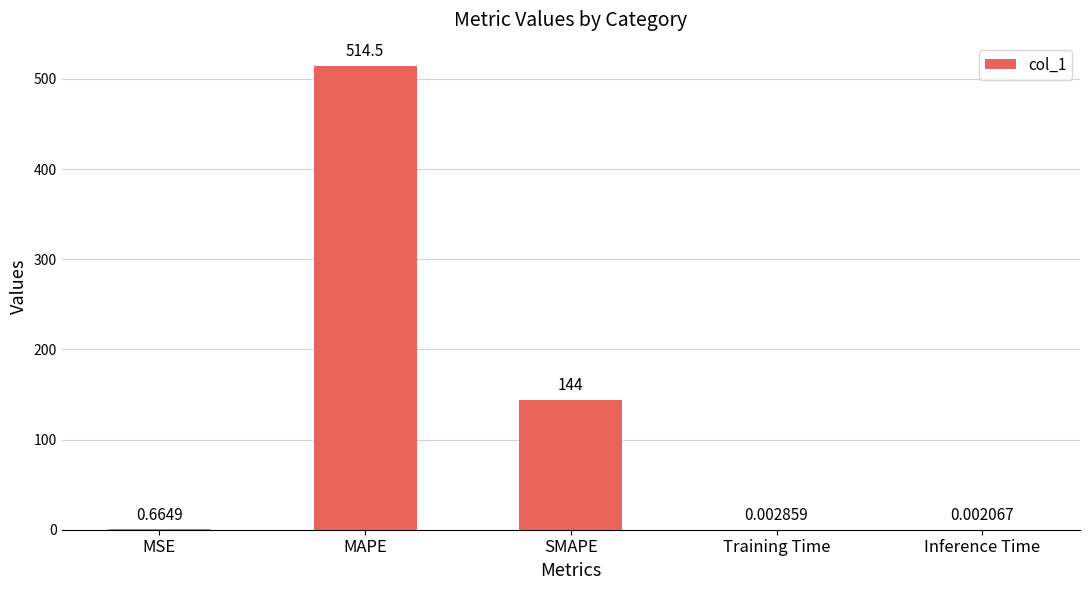

What is the change in value from MSE to MAPE?

+513.9